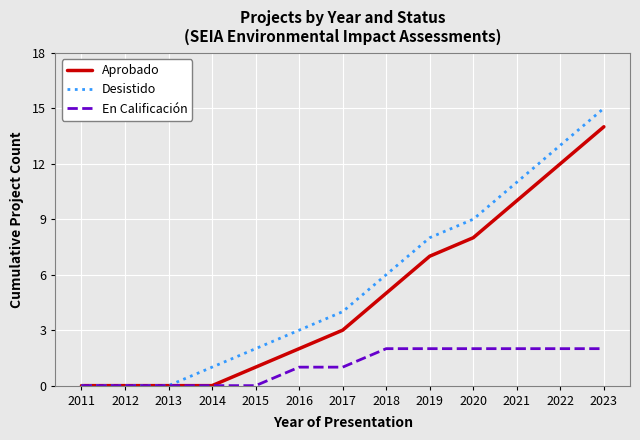

At which category is the sum across all series the highest?

2023